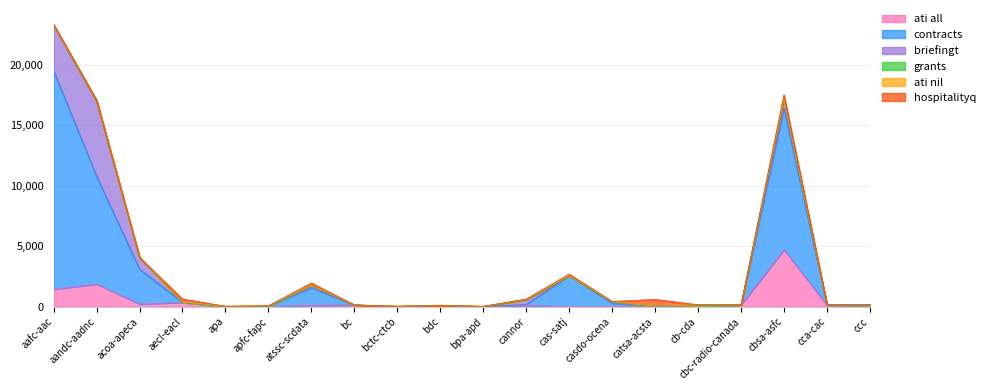

Does the chart display data point markers on the line(s)?

No